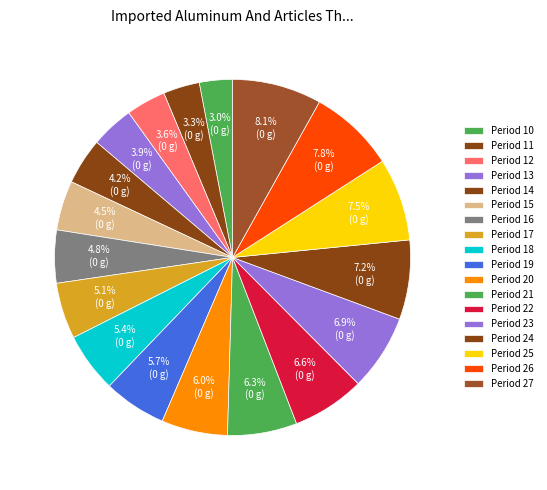

Does any single category account for the majority?

No